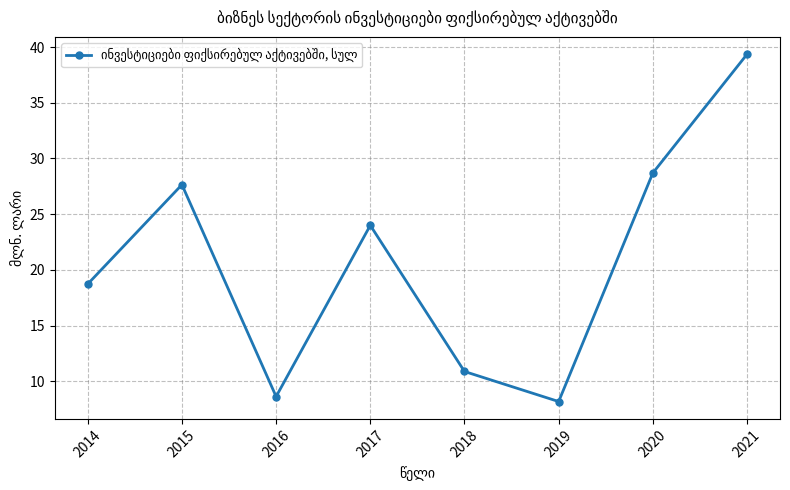

Where does the data first go above 24?

2015